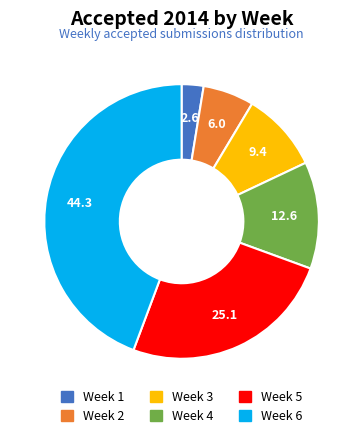

Does Week 2 represent more than half of the total?

No